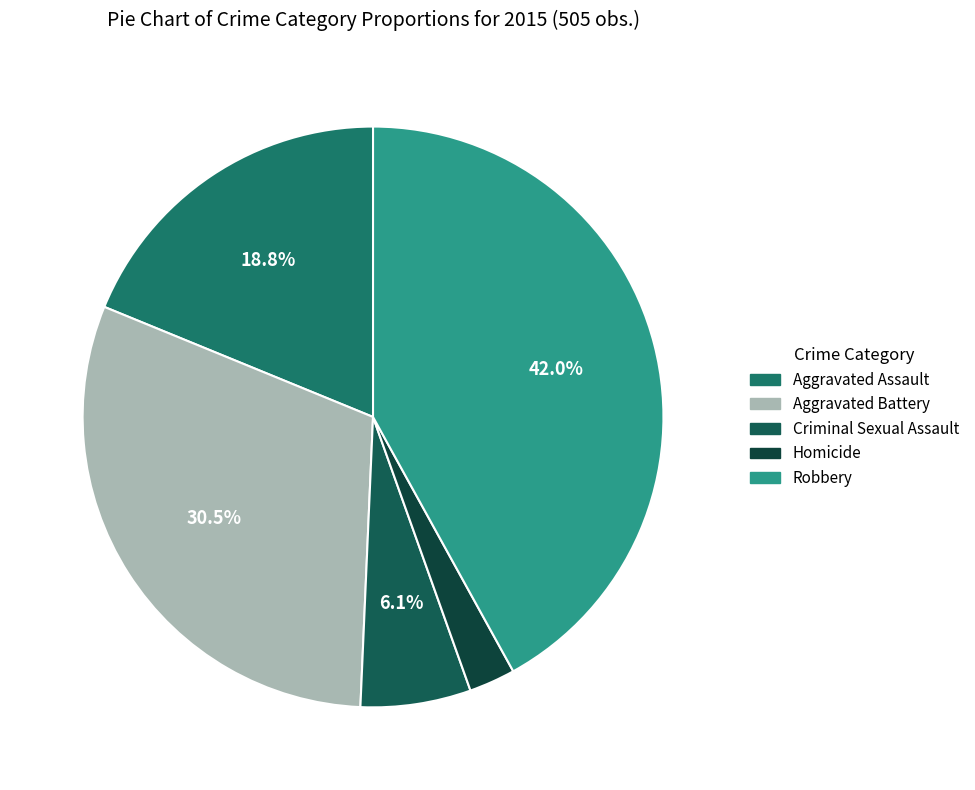

Is Robbery the majority of the pie?

No